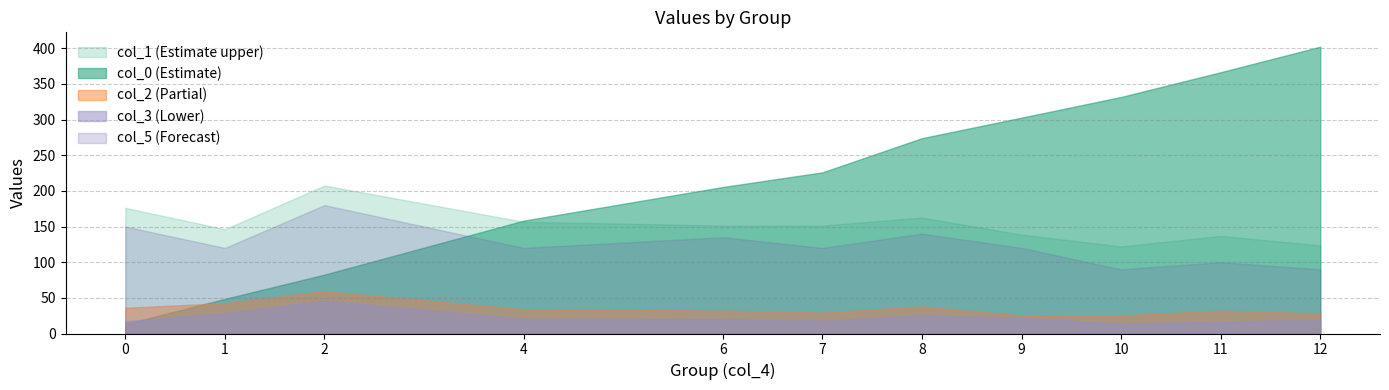

Where is the first local minimum for col_5?

4